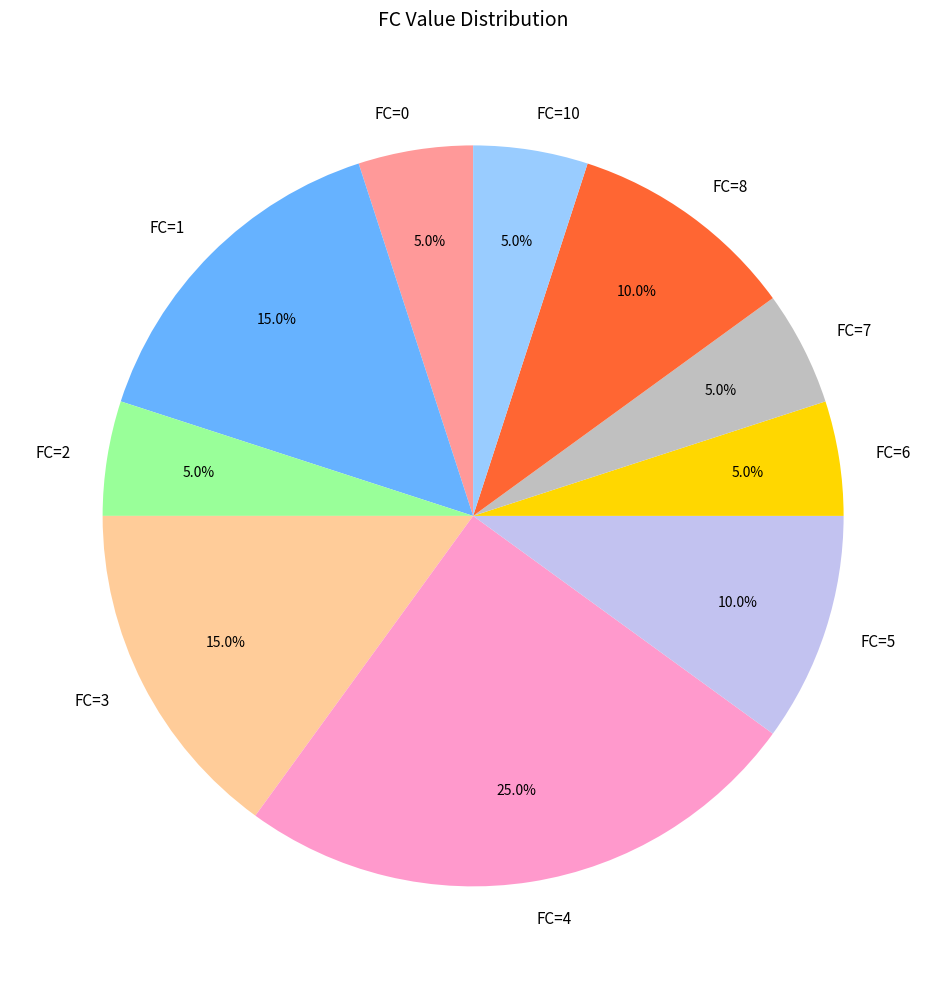

What portion of the pie excludes FC=5?

90.0%